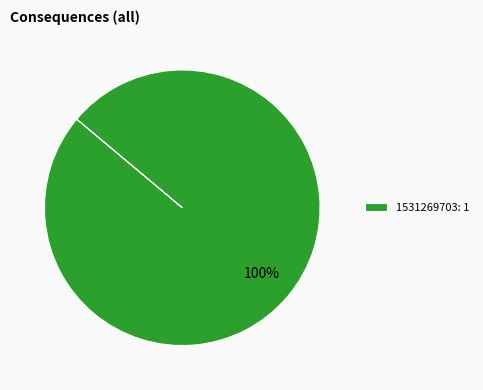

What percentage is the 1531269703: 1 slice, to the nearest percent?

100%